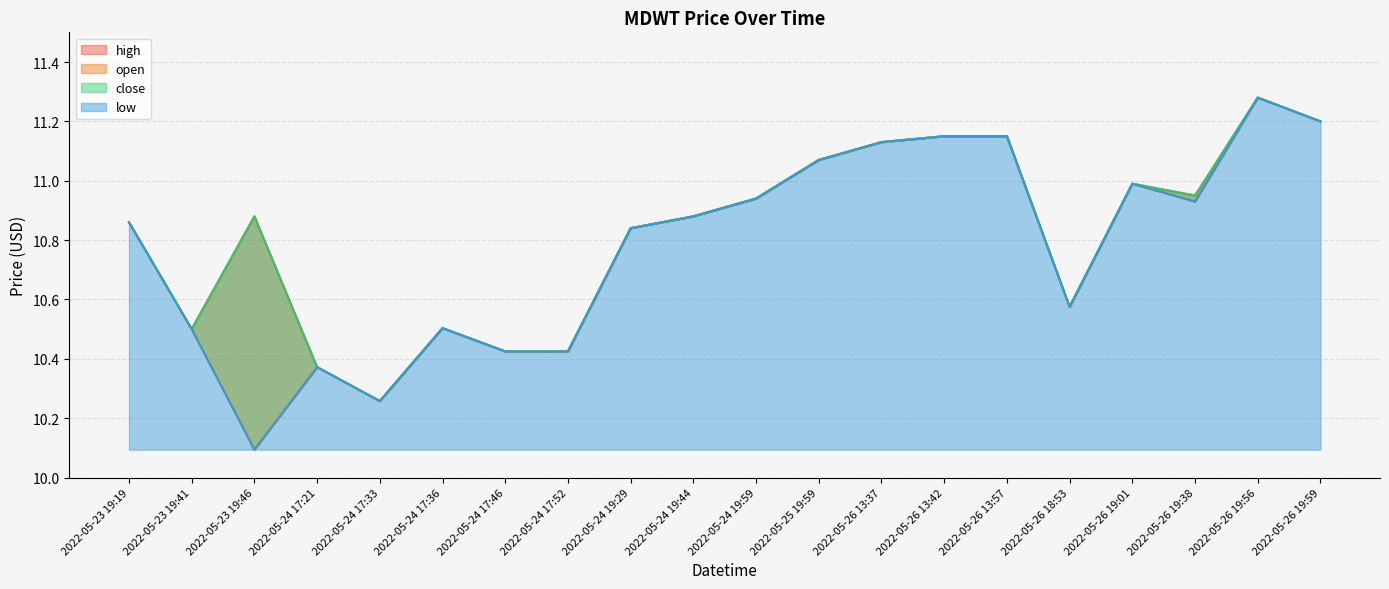

Which category has the lowest value in the close series?

2022-05-24 17:33